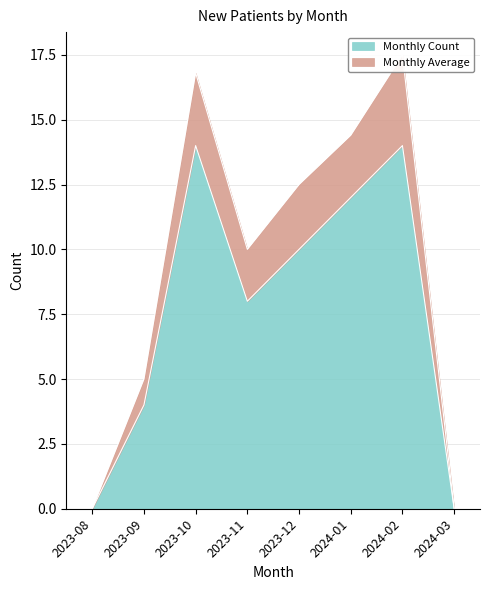

What are all the series names shown in the legend?

Monthly Count, Monthly Average